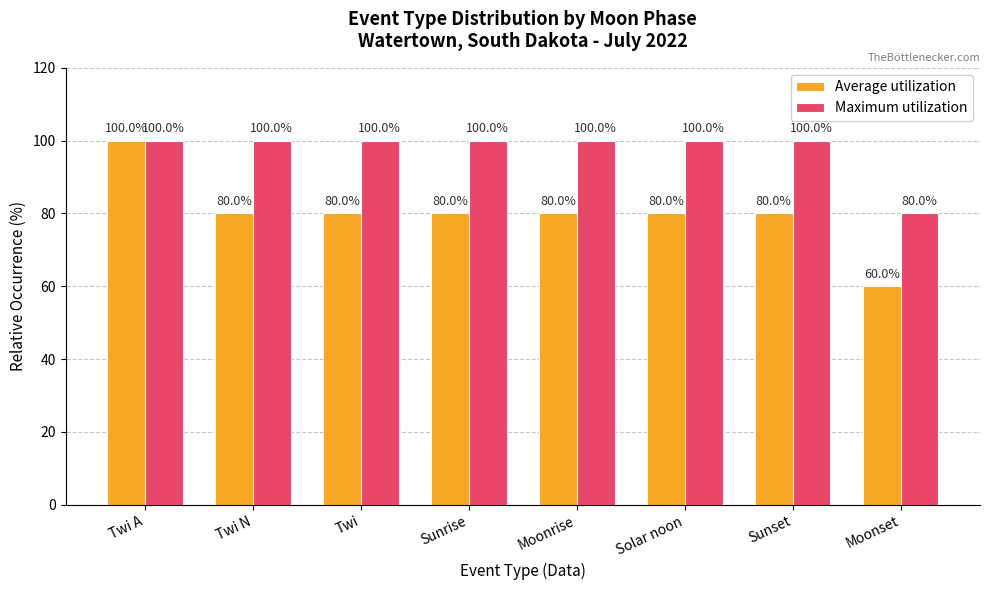

What is the difference between the second highest and minimum values in the Maximum utilization series?

20